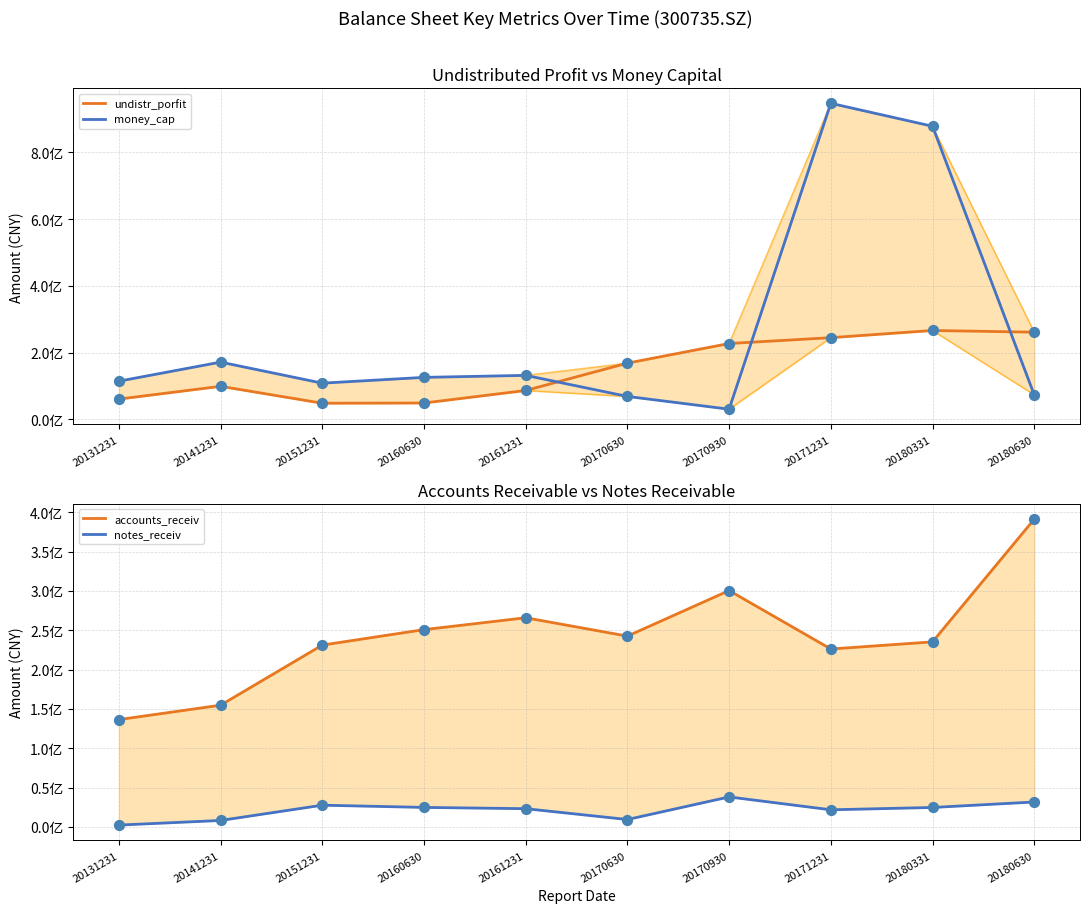

Is the value of notes_receiv at 20170630 greater than the value of accounts_receiv at 20141231?

No